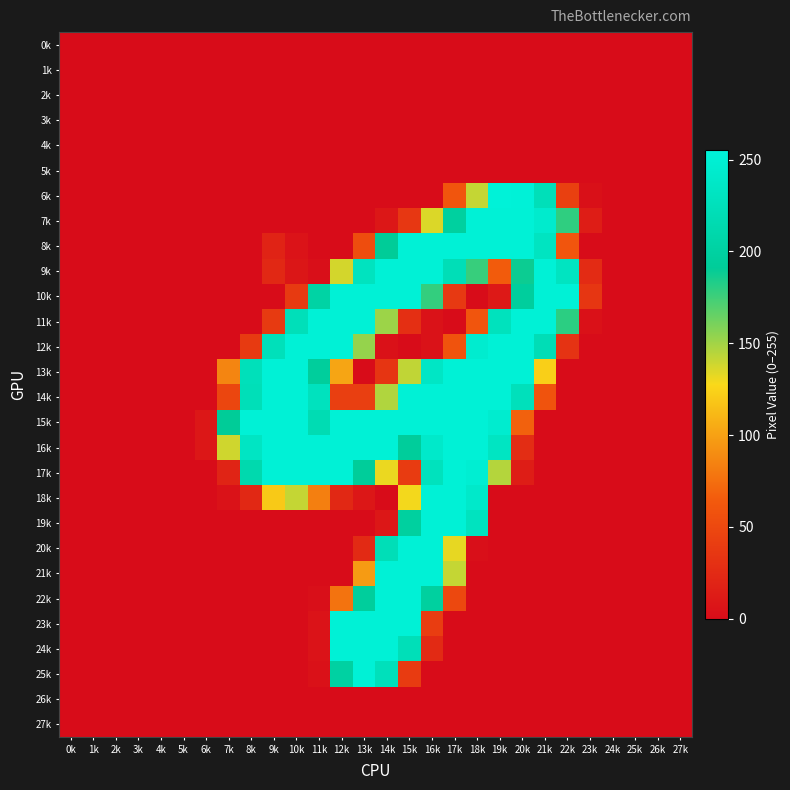

What is the spread (max minus min) of values at 7k?

191